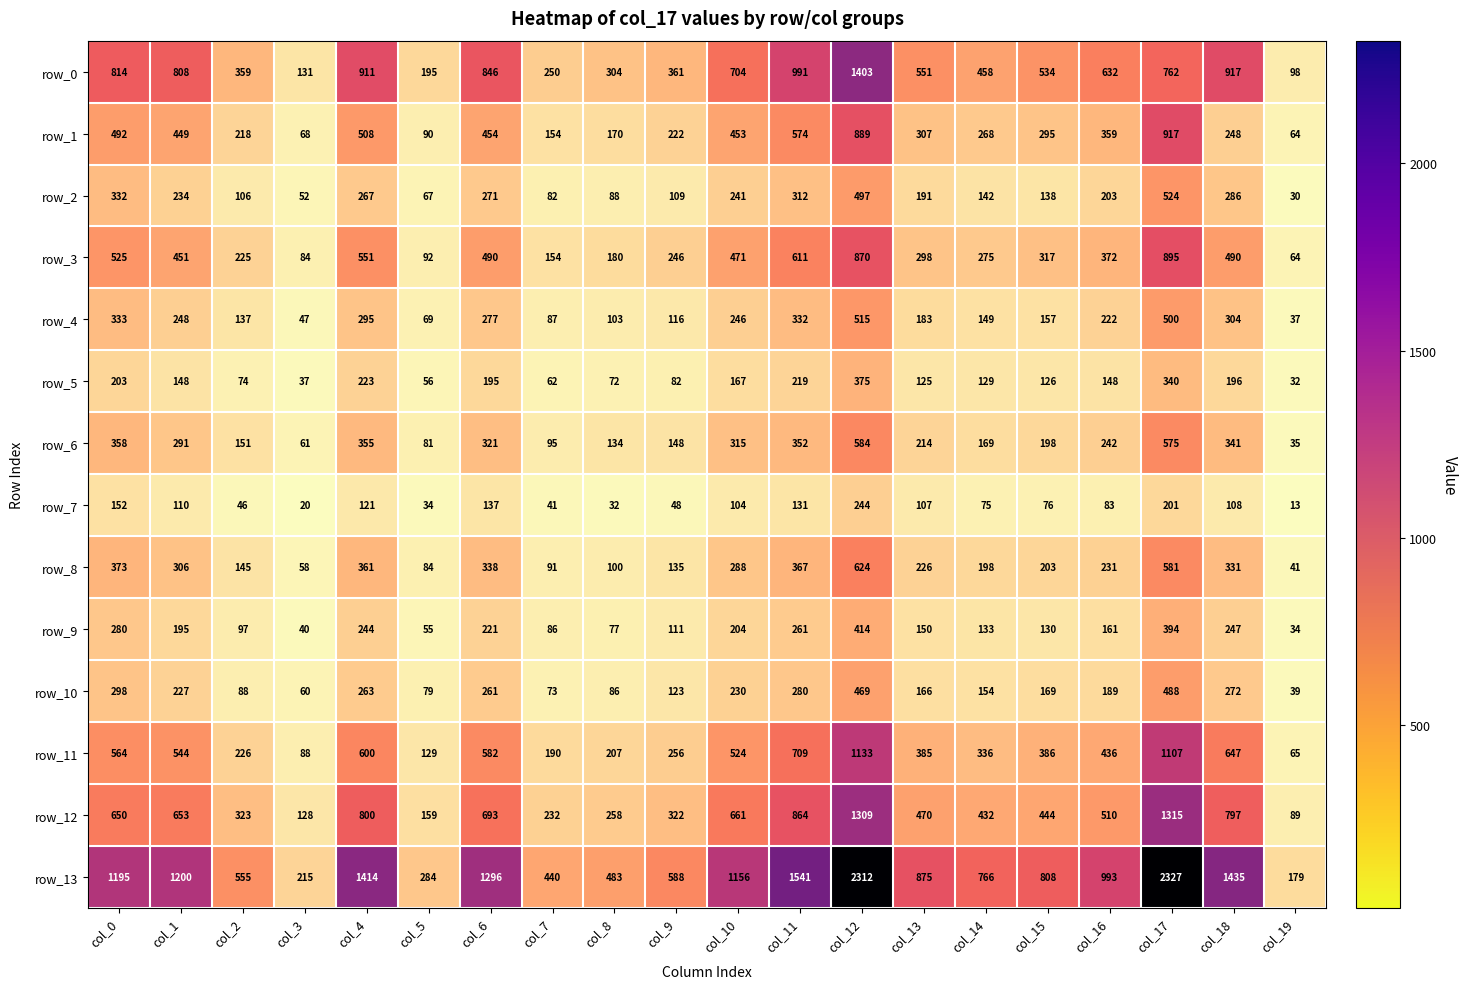

What is the spread (max minus min) of values at col_9?

540